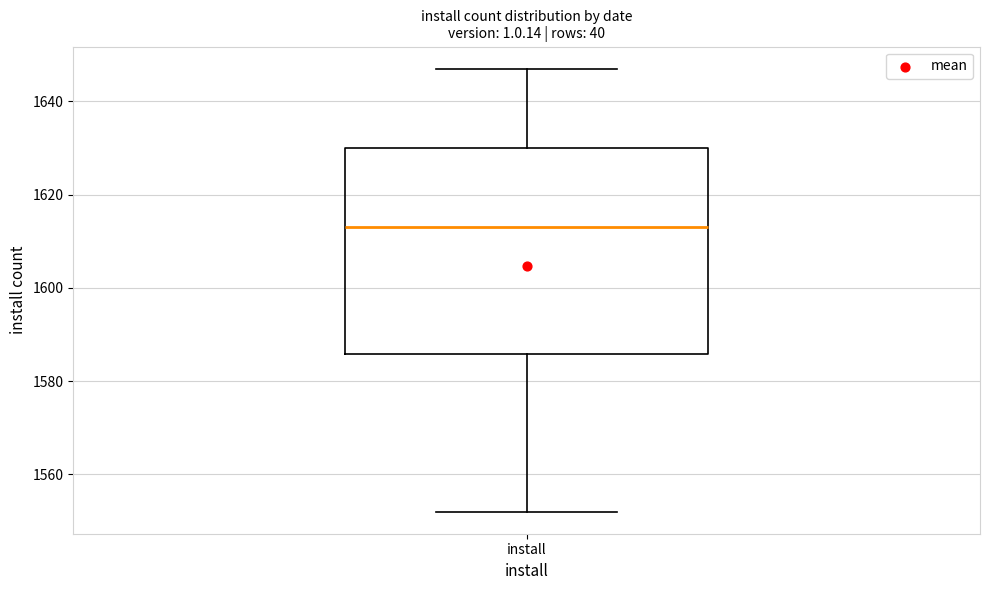

Read this box plot against the y-axis: the position of the median line, the range covered by the box, and the ends of both whiskers. The values are not printed on the chart, so give them approximately, as read against the axis.

median 1614, box 1586 to 1630, whiskers 1552 to 1648